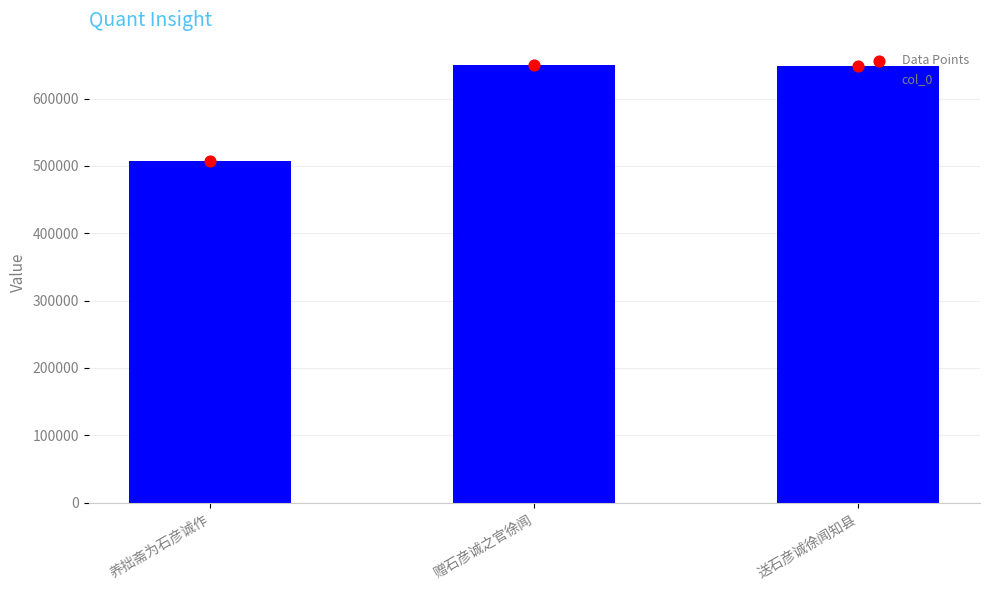

Which series contains the highest Y value?

col_0